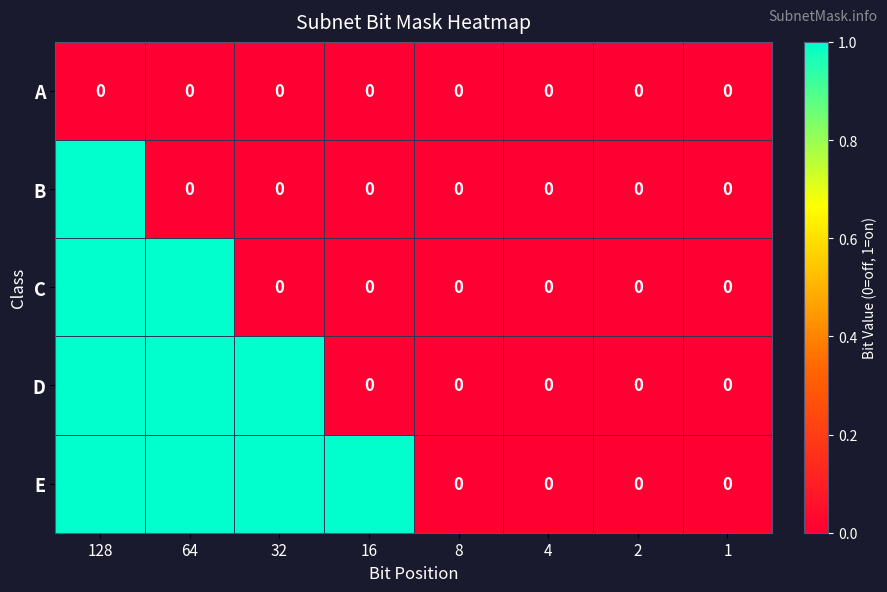

Is it true that E equals 1 at 16?

True